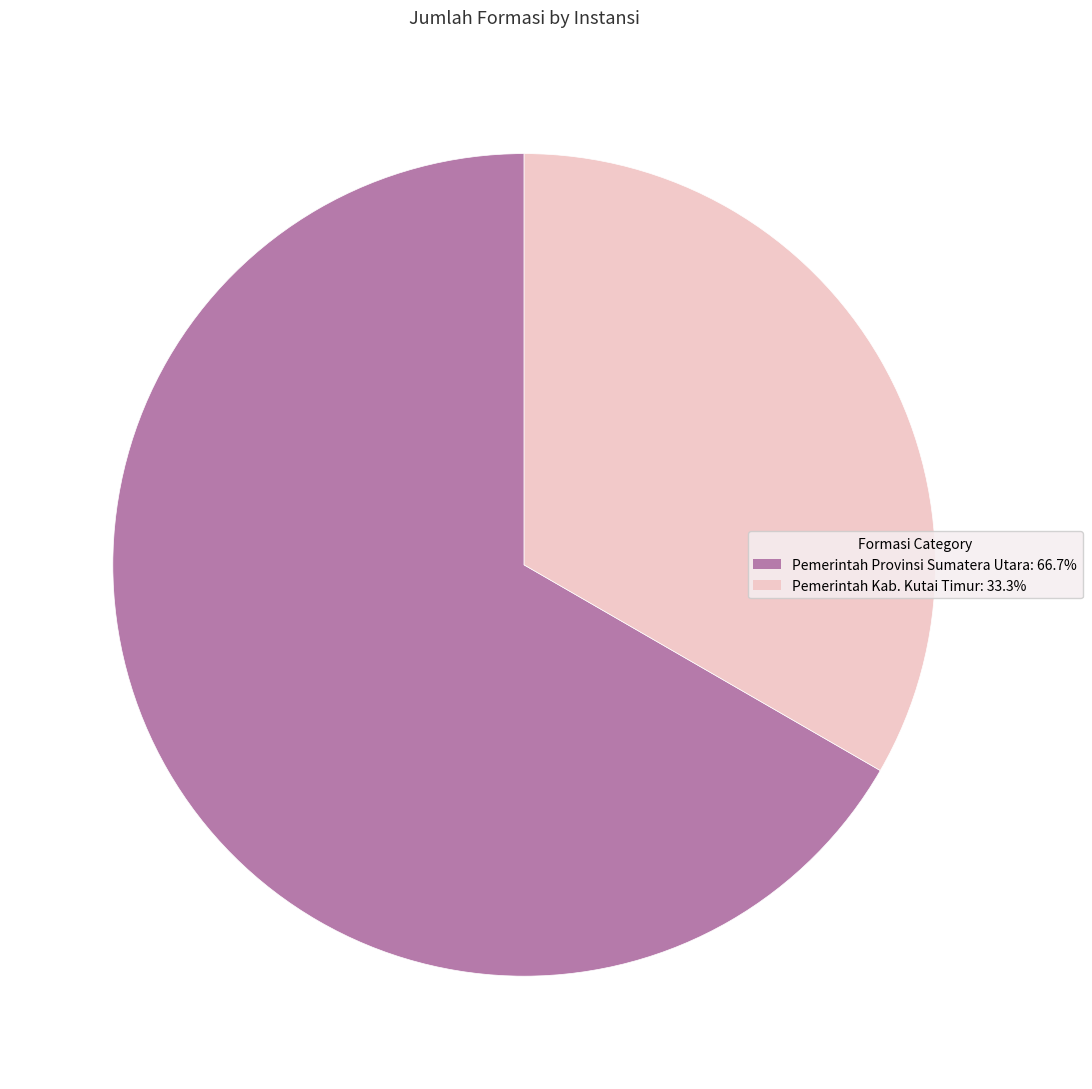

Do Pemerintah Provinsi Sumatera Utara and Pemerintah Kab. Kutai Timur together represent more than half of the pie?

Yes